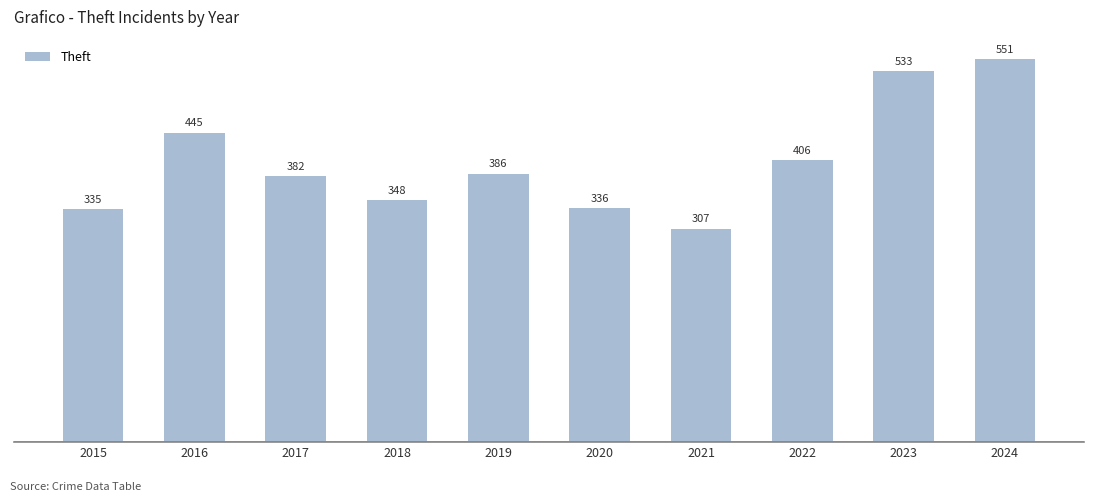

What is the smallest value displayed?

307